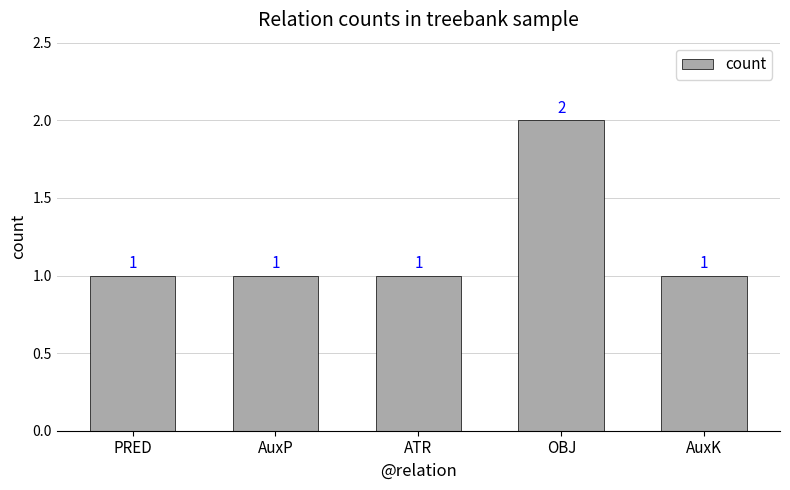

What is the sum of the values at AuxK and OBJ?

3